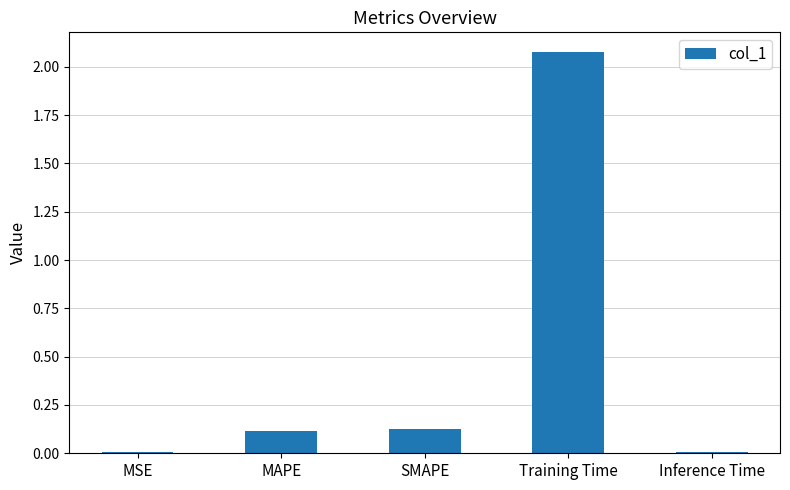

The value at Training Time is 1.1. True or false?

False